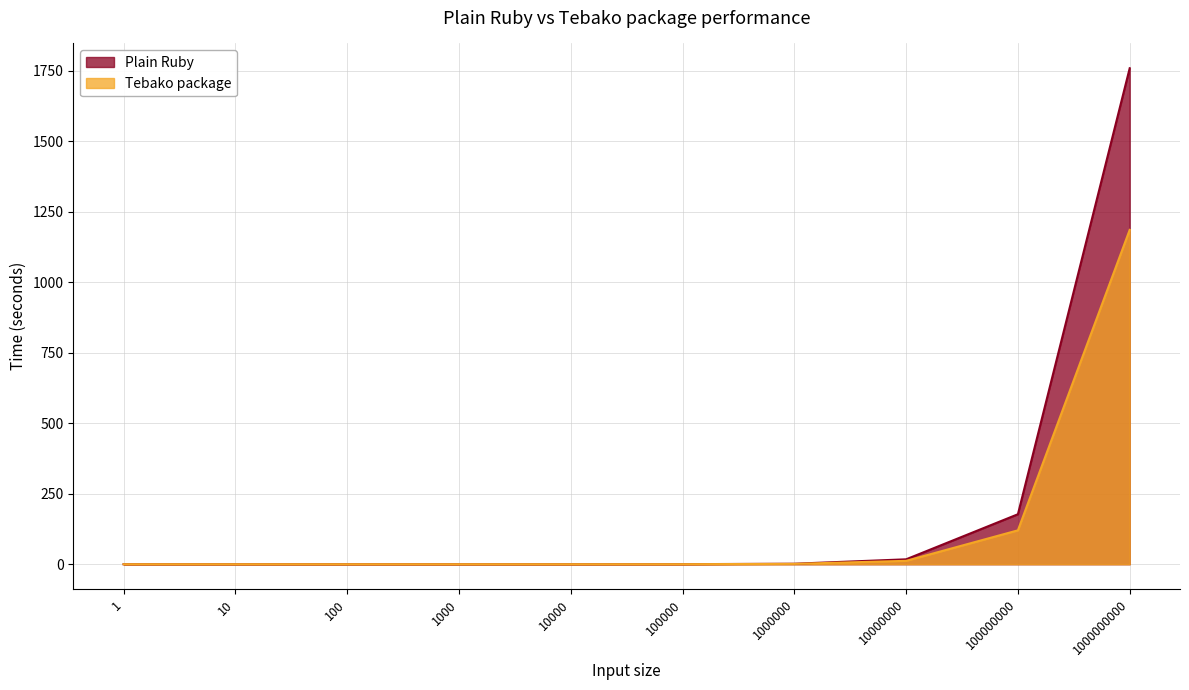

What is the sum of all Tebako package values?

1320.2